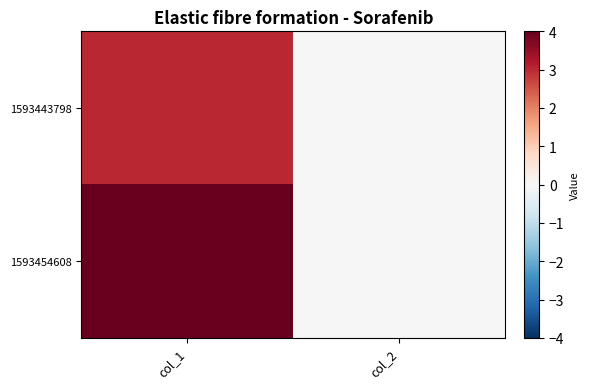

Which has a higher value, col_1 or col_2?

col_1